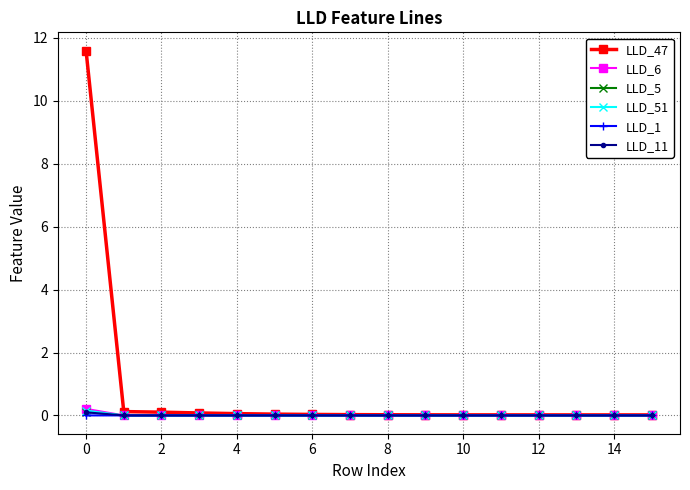

Count the number of categories in the chart.

16